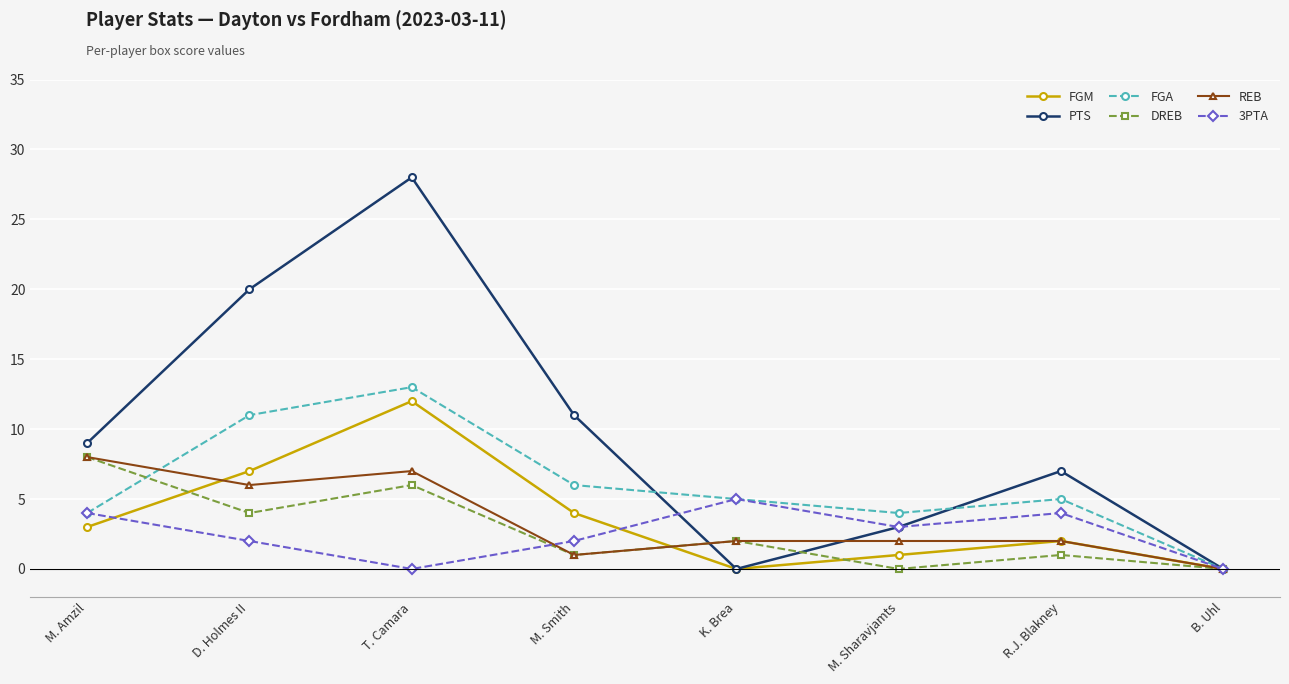

The value of DREB at D. Holmes II is 1. True or false?

False